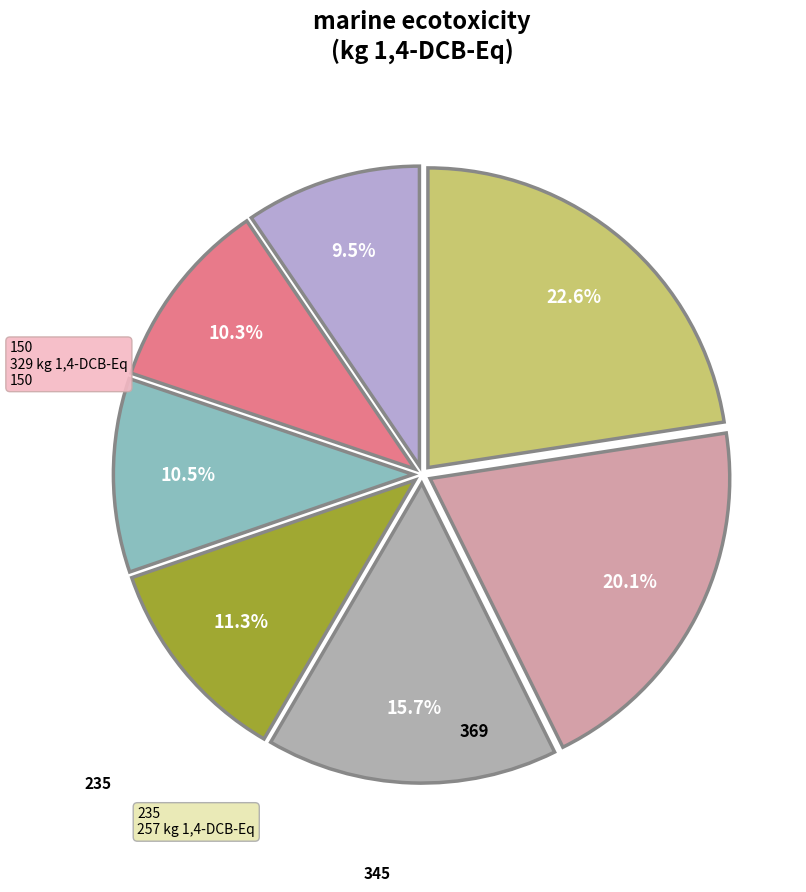

Count the number of slices in the pie.

7